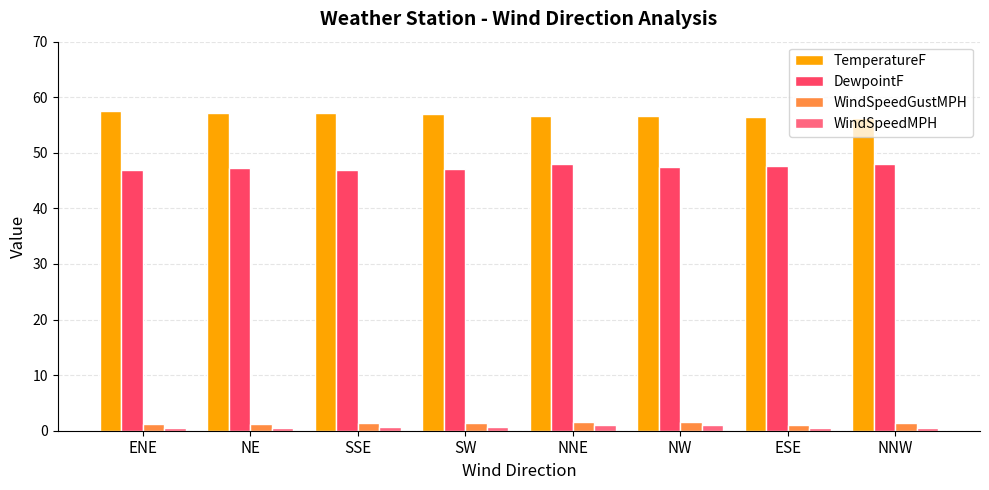

Are the bars horizontal?

No